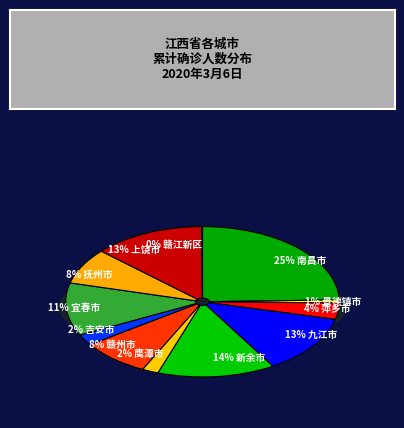

Is there any slice that represents more than half of the pie?

No